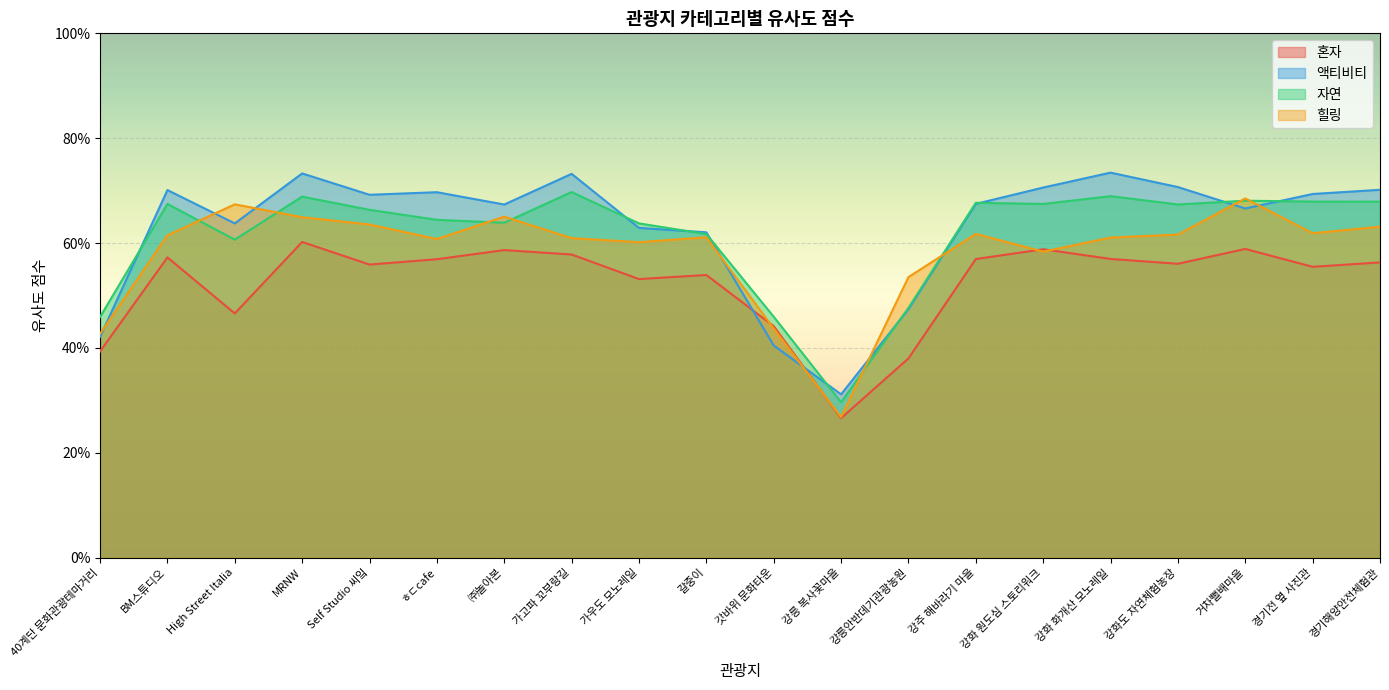

How many intersections are there between 액티비티 and 자연?

9